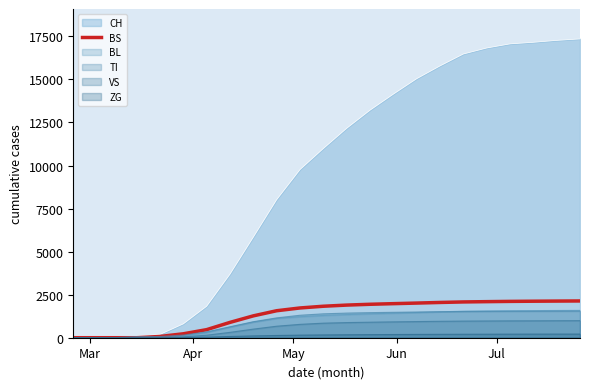

Which series has the widest spread of values?

CH